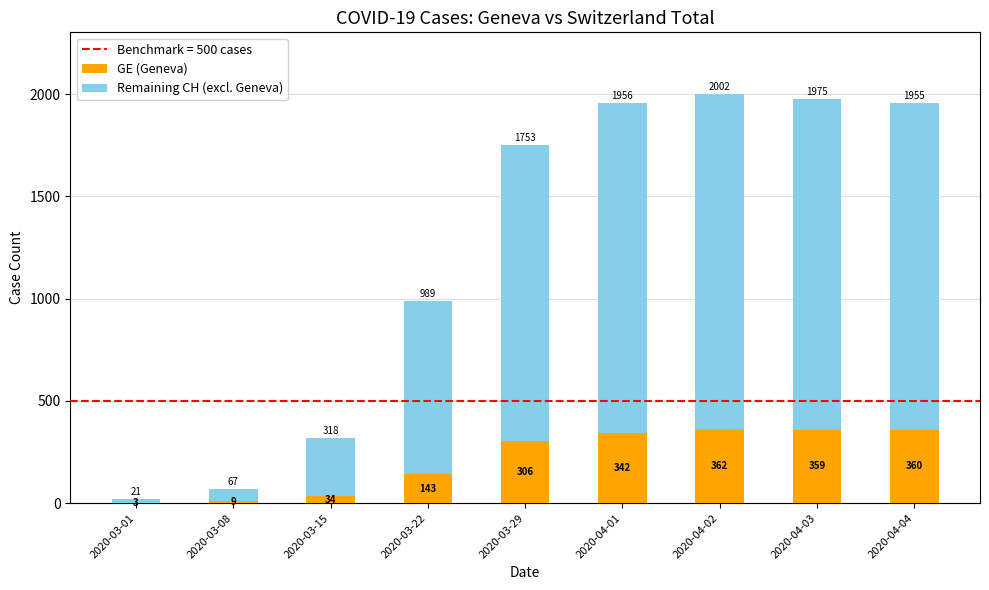

What is the total value across all series at 2020-03-15?

318